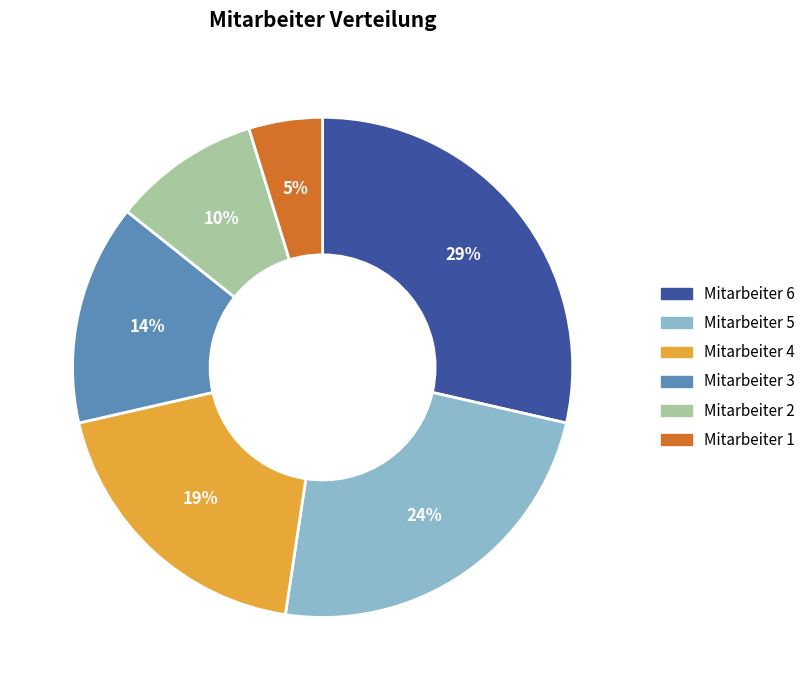

What is the ratio of the value at Mitarbeiter 3 to the value at Mitarbeiter 6?

0.5